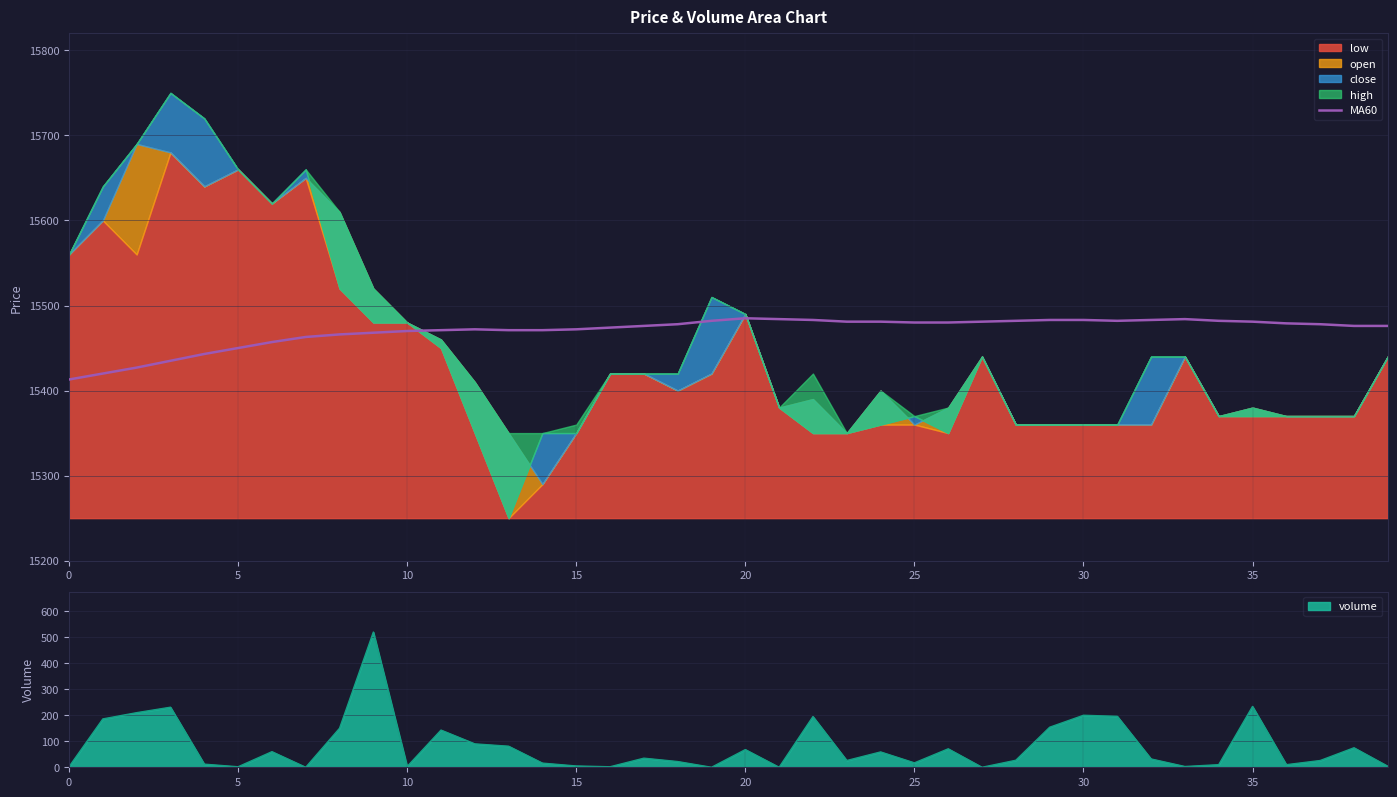

What is the ratio of the value at 17 to the value at 26?

1.0